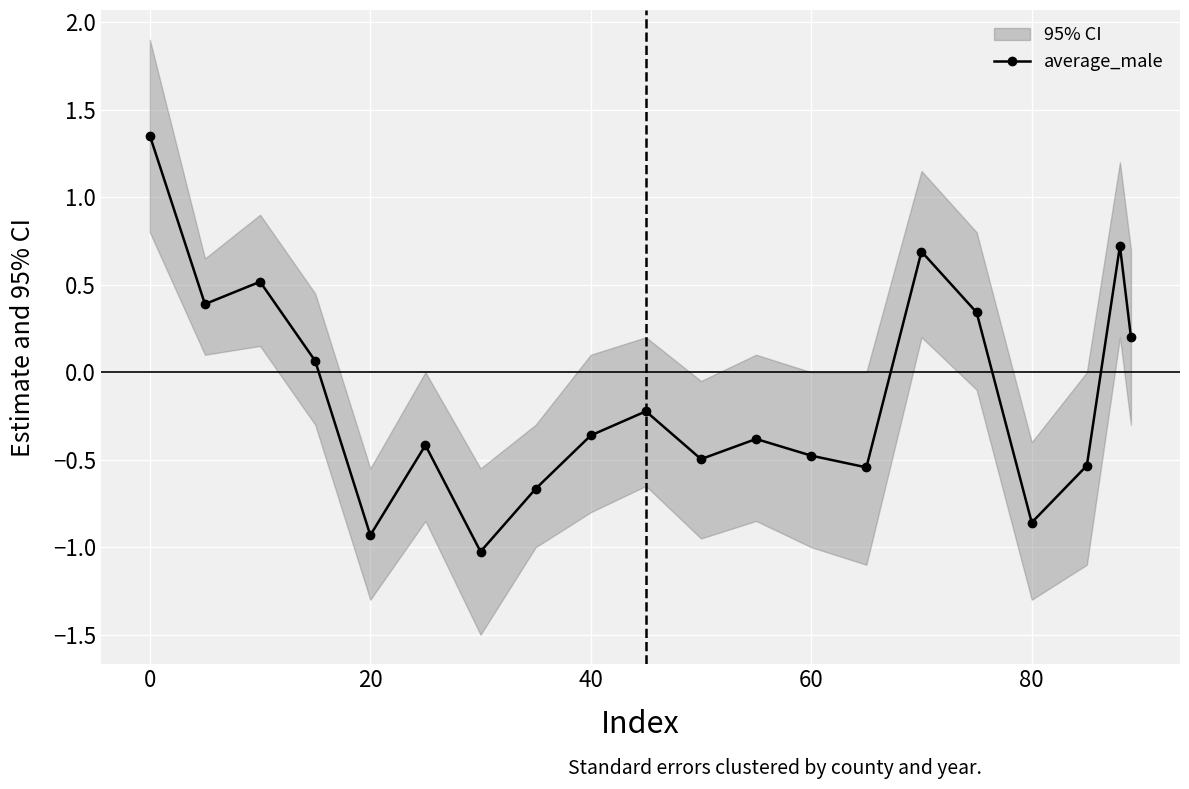

What is the lowest value of the average_male series?

-1.0